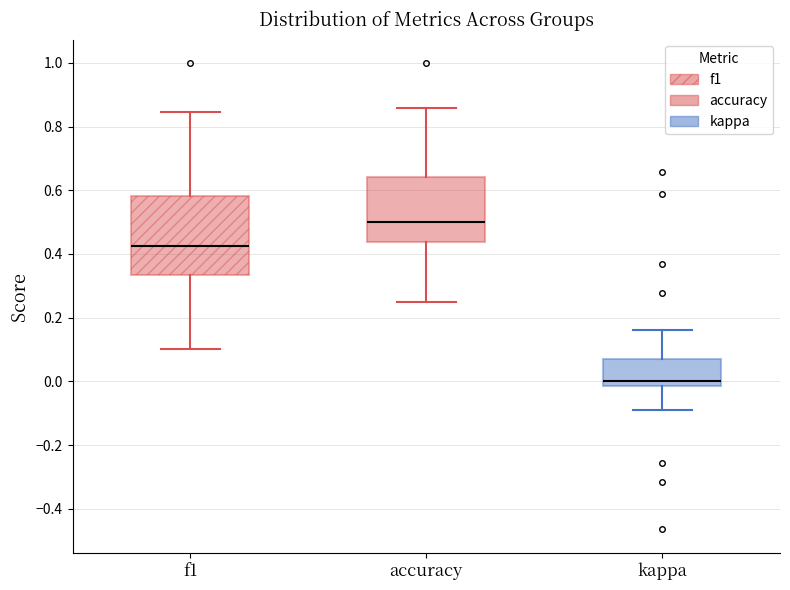

Reading left to right, transcribe this box plot: for each box, give where its median line is, the range the box spans, and where its two whiskers end, as read against the y-axis. The values are not printed on the chart, so give them approximately, as read against the axis.

f1: median 0.42, box 0.34 to 0.58, whiskers 0.10 to 0.84
accuracy: median 0.50, box 0.44 to 0.64, whiskers 0.26 to 0.86
kappa: median 0.00, box -0.02 to 0.08, whiskers -0.08 to 0.16